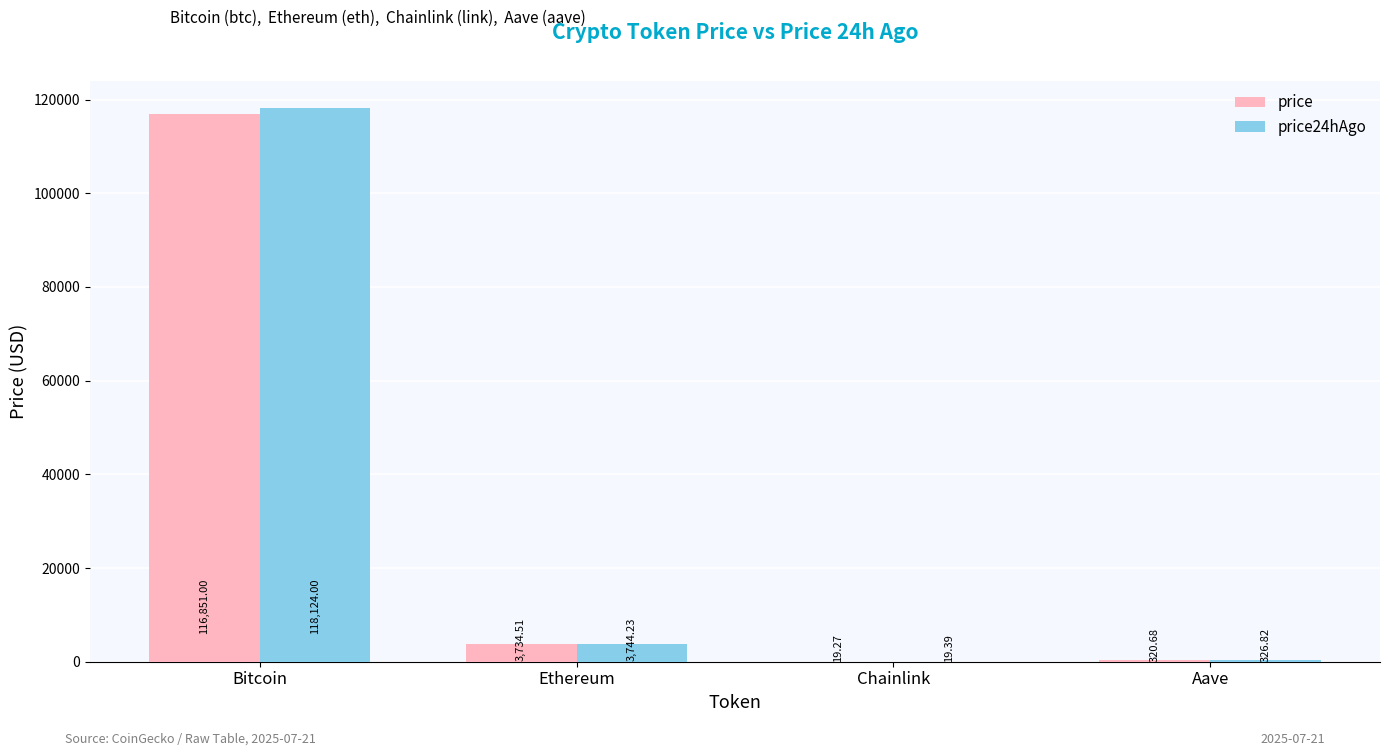

At which category is the sum across all series the highest?

Bitcoin